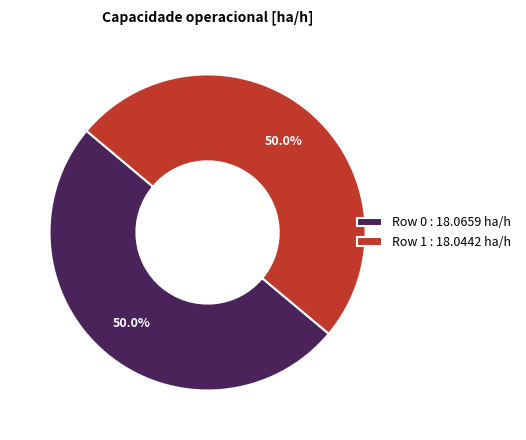

To the nearest percent, what is the combined percentage of Row 1 and Row 0?

100%